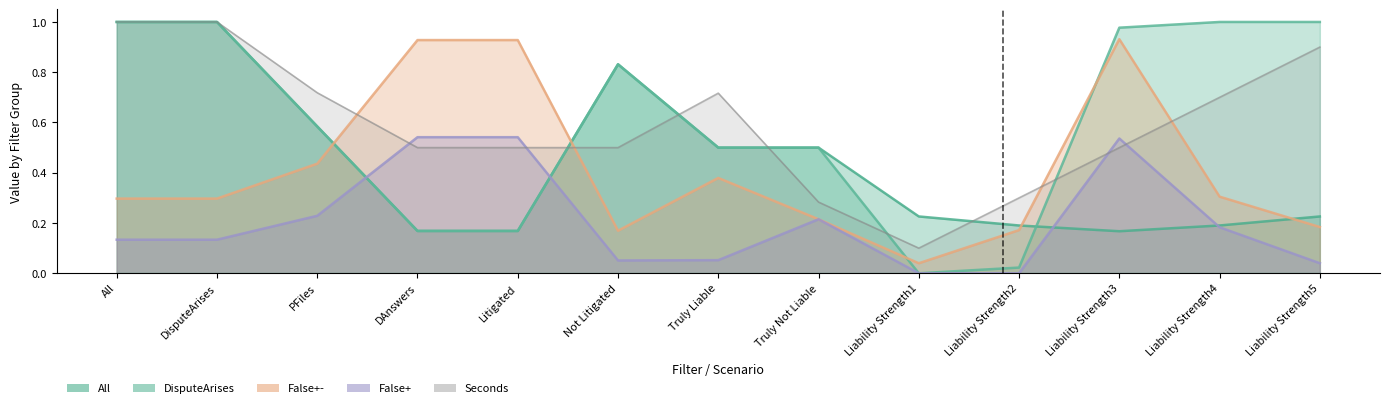

What is the total value across all series at Liability Strength1?

0.4